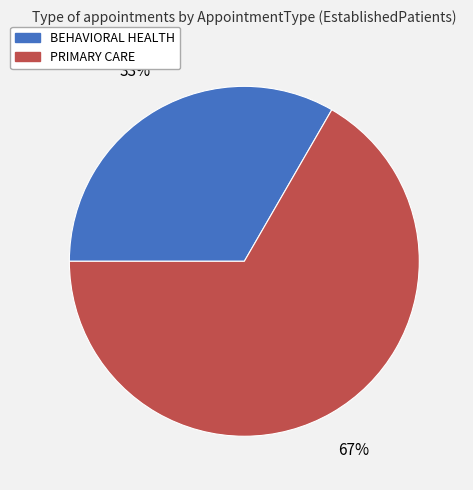

Approximately how many times larger is the value at BEHAVIORAL HEALTH compared to PRIMARY CARE?

0.5